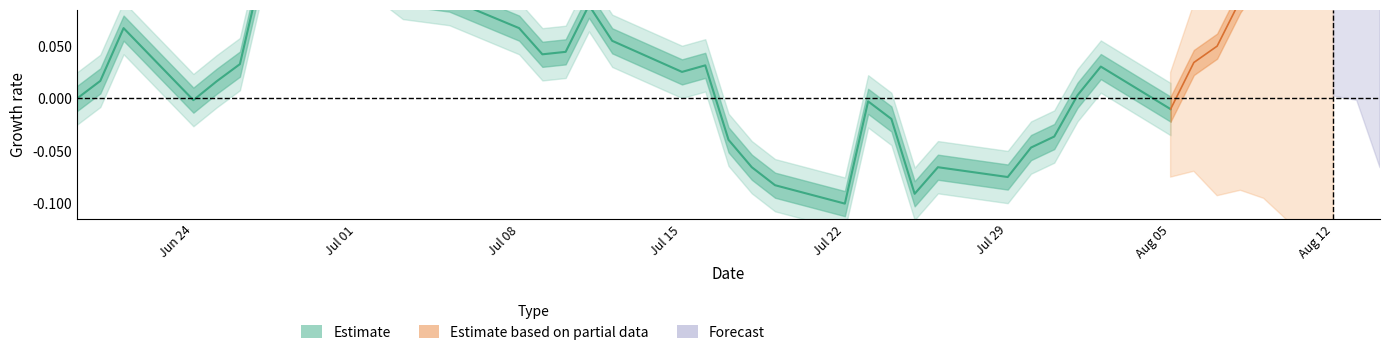

How many data points are above 0?

19